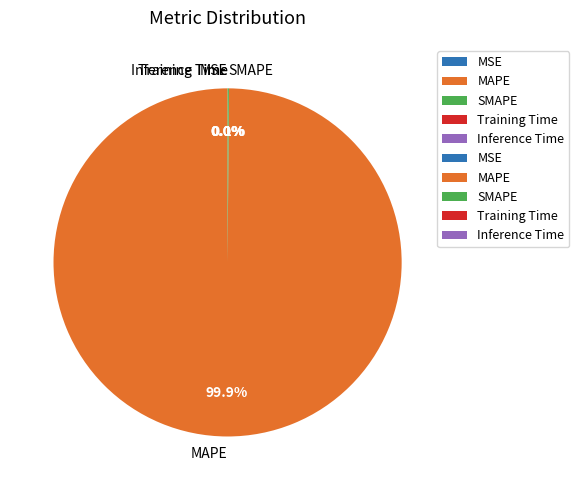

Is it true that MAPE is 100% of the pie?

True